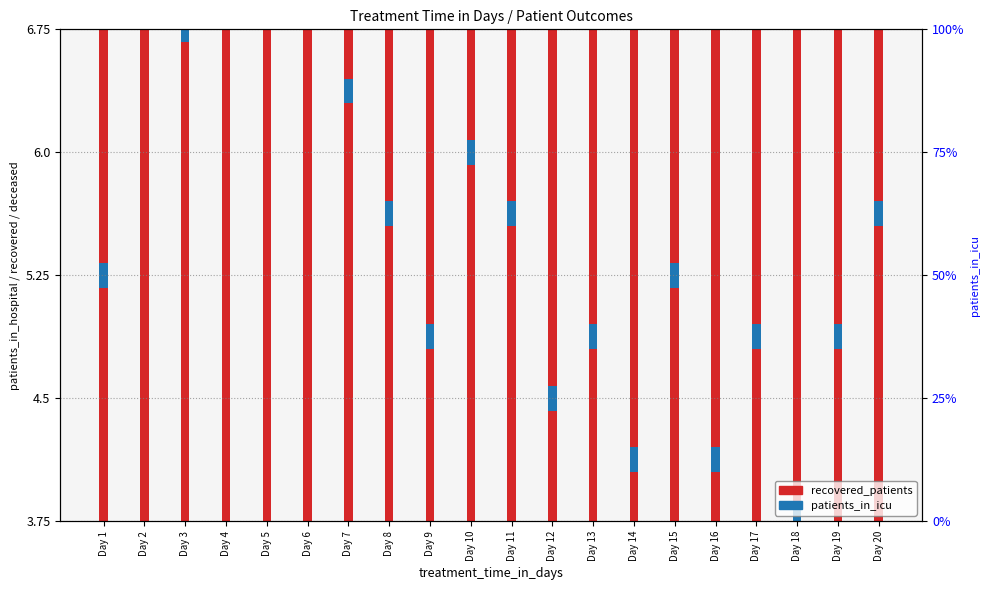

Is it true that patients_in_icu equals 0.2 at Day 15?

False